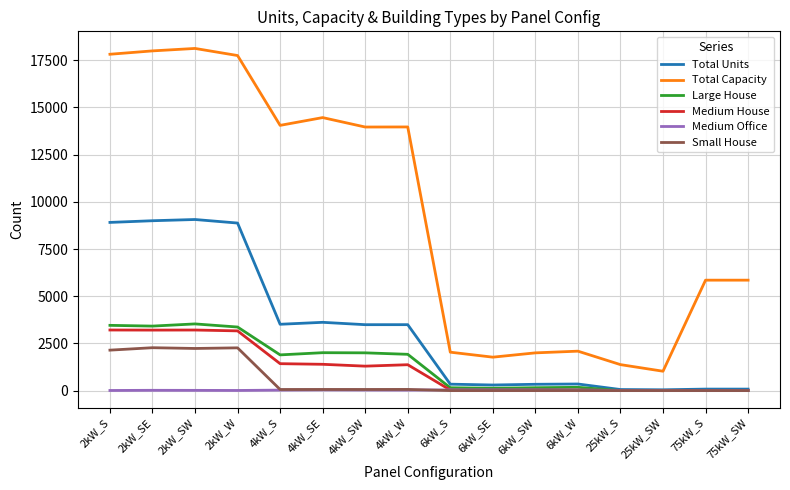

Which series has the largest total across all categories?

Total Capacity